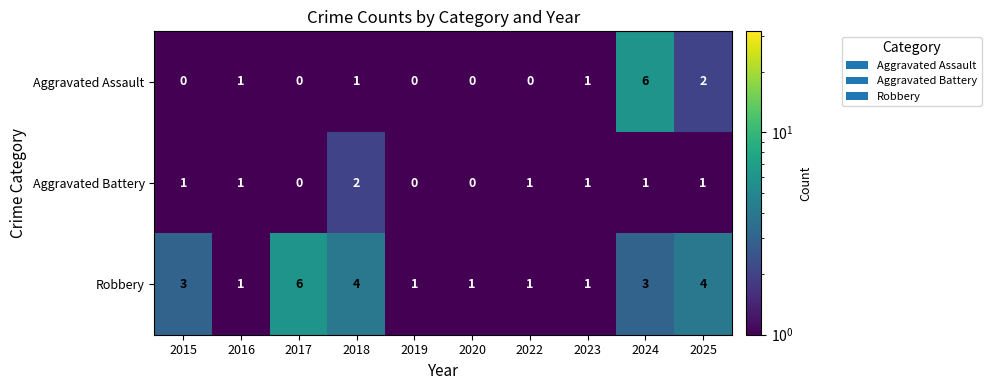

List the series in order of their overall mean, lowest first.

Aggravated Battery, Aggravated Assault, Robbery